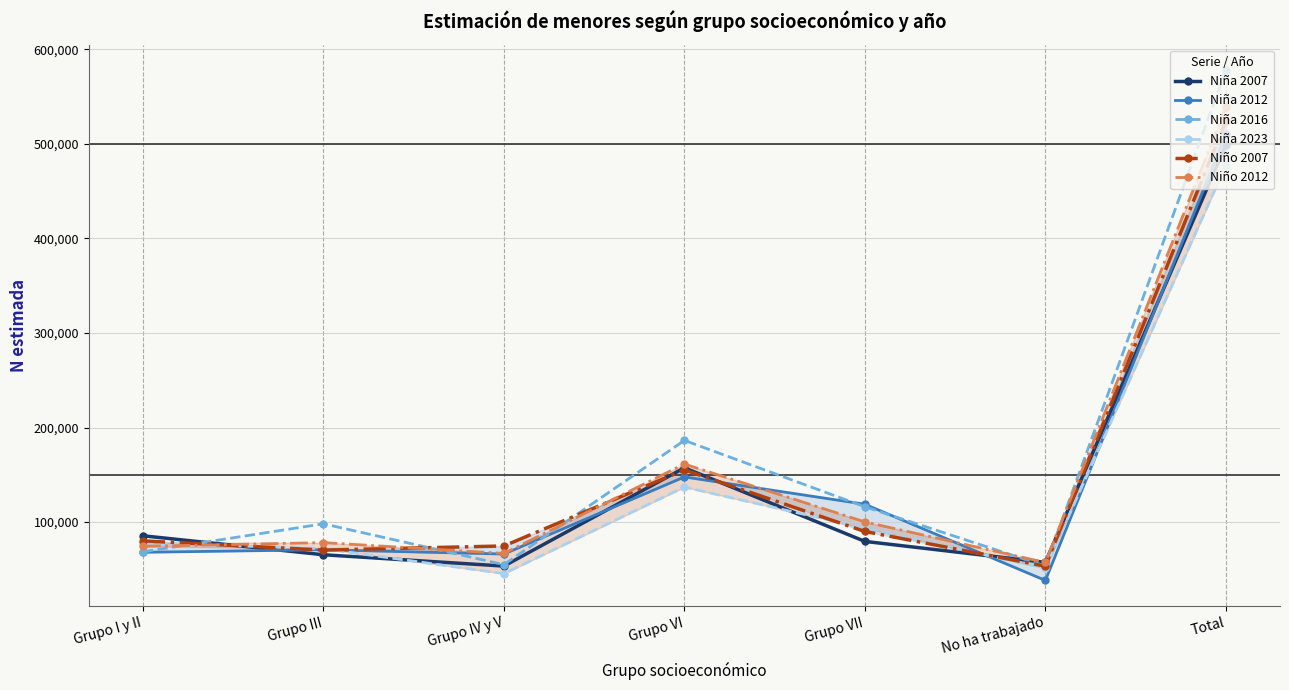

Rank the series by their maximum value, from highest to lowest.

Niña 2016, Niño 2012, Niño 2007, Niña 2012, Niña 2007, Niña 2023